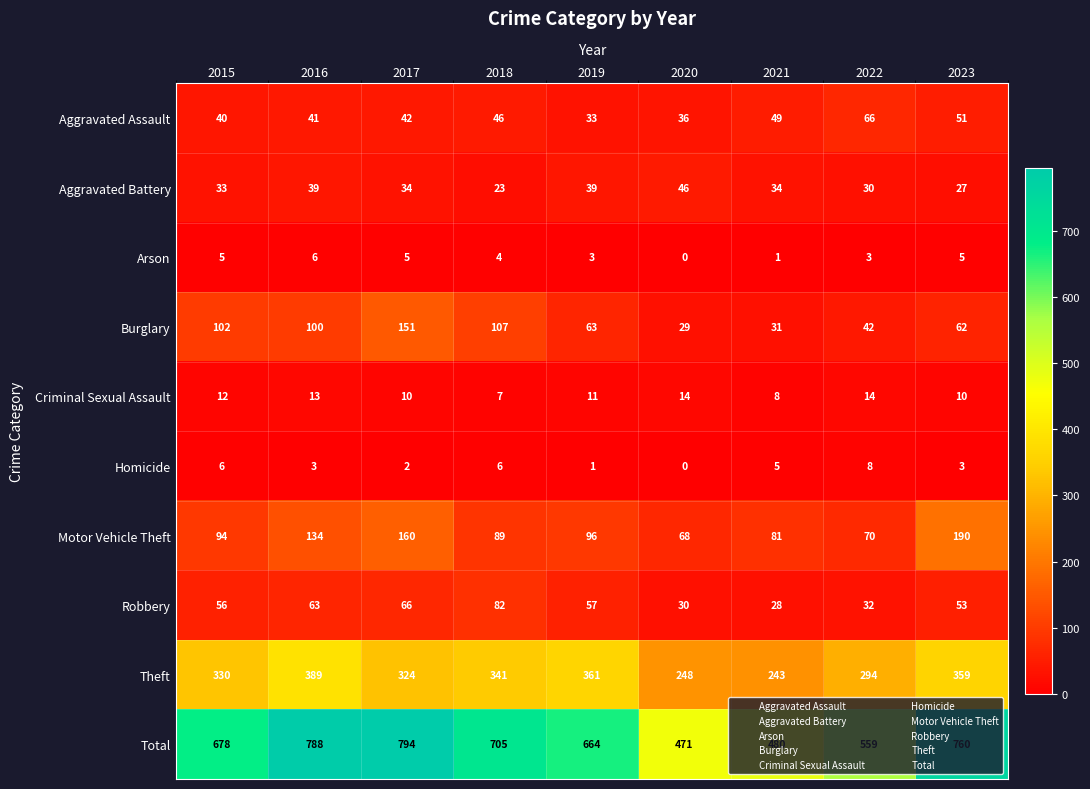

What is the maximum value for Aggravated Battery?

46